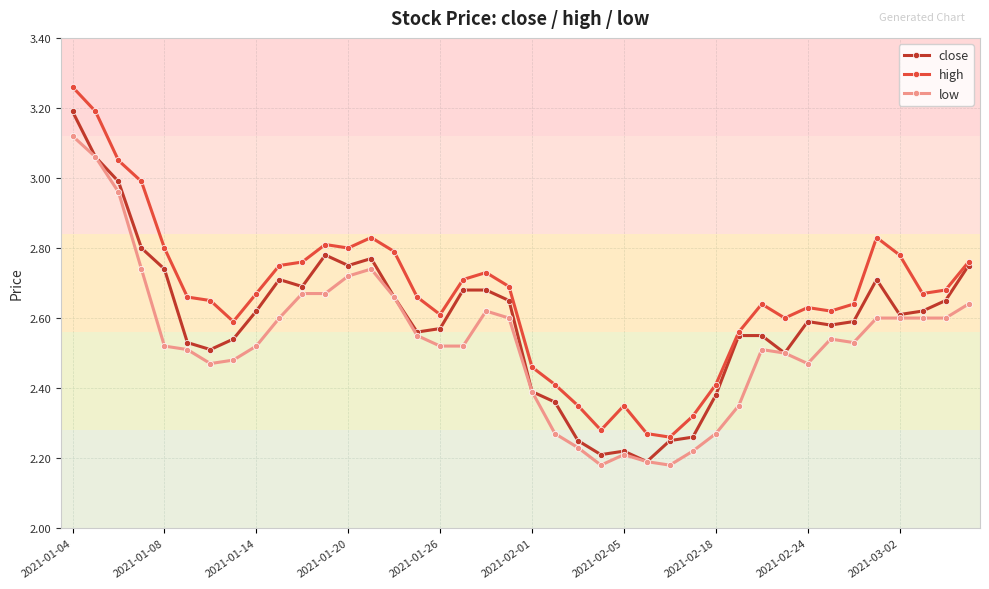

List the series in order of their peak value, highest first.

high, close, low